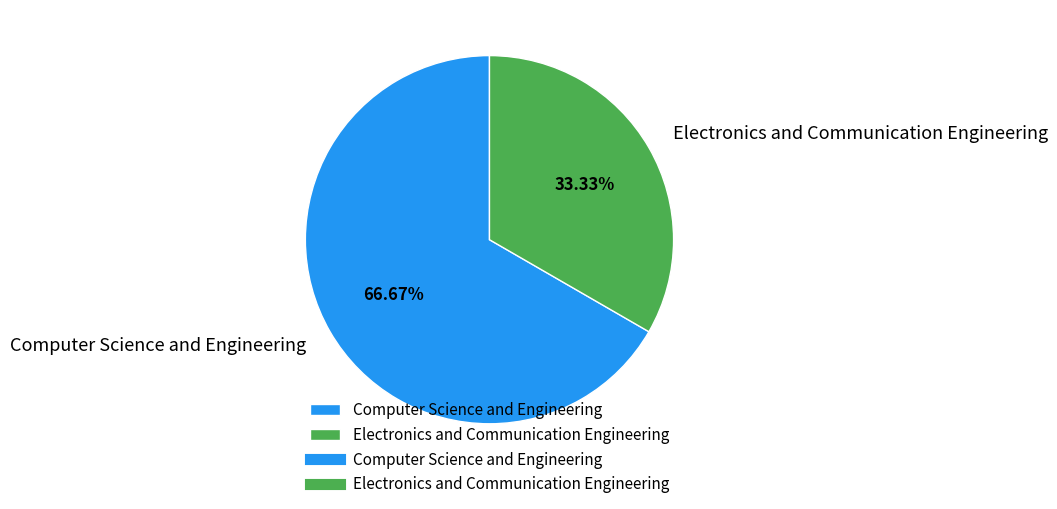

Which category has the biggest portion of the pie?

Computer Science and Engineering